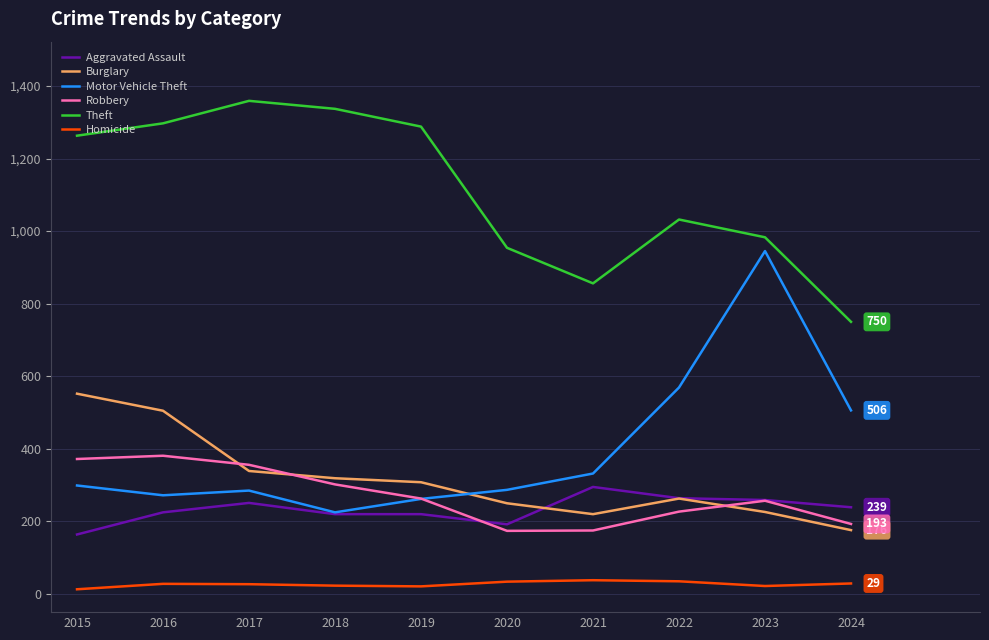

Is this an area chart (filled region under the line)?

No